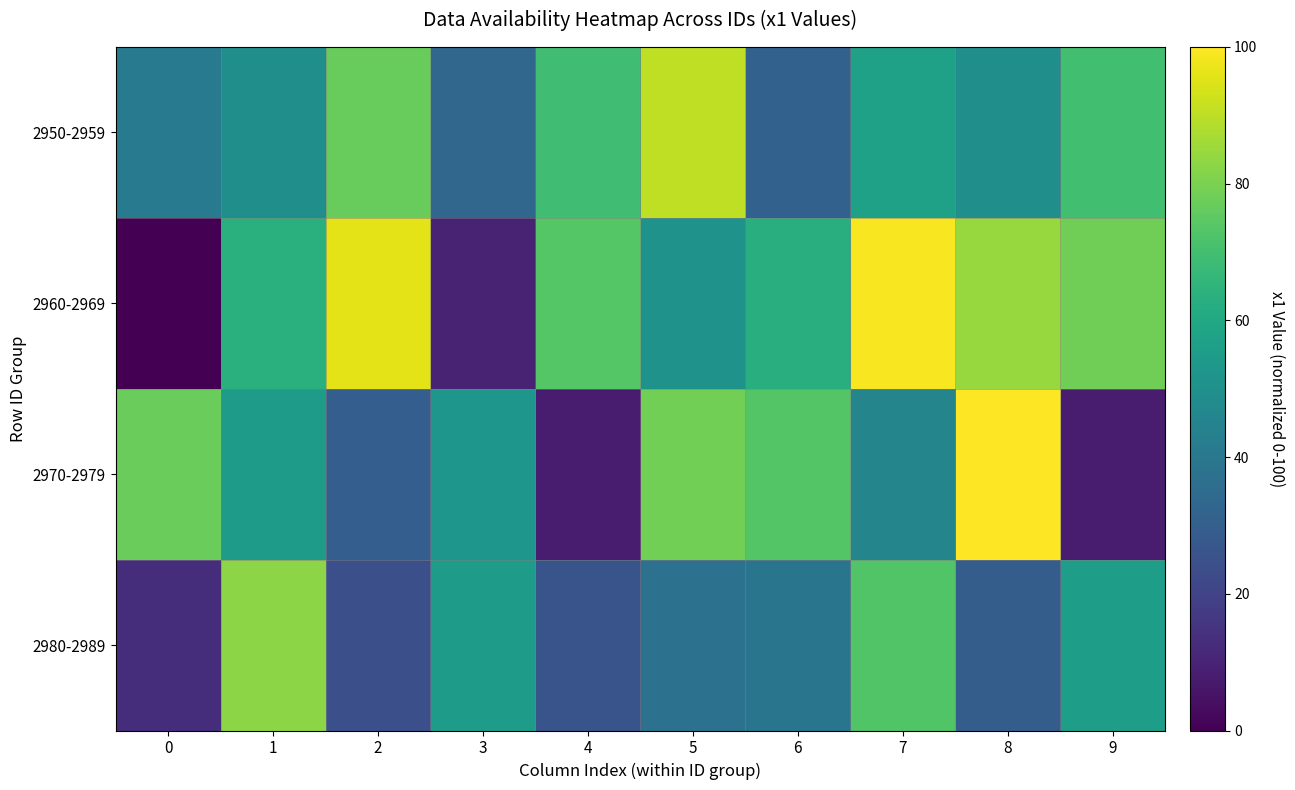

How many series are shown in this chart?

4